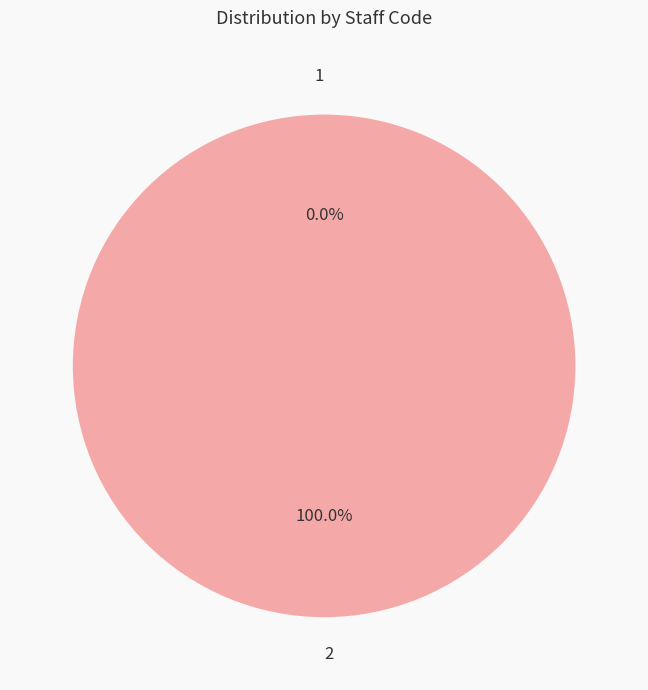

Which slice represents more than half of the pie?

2